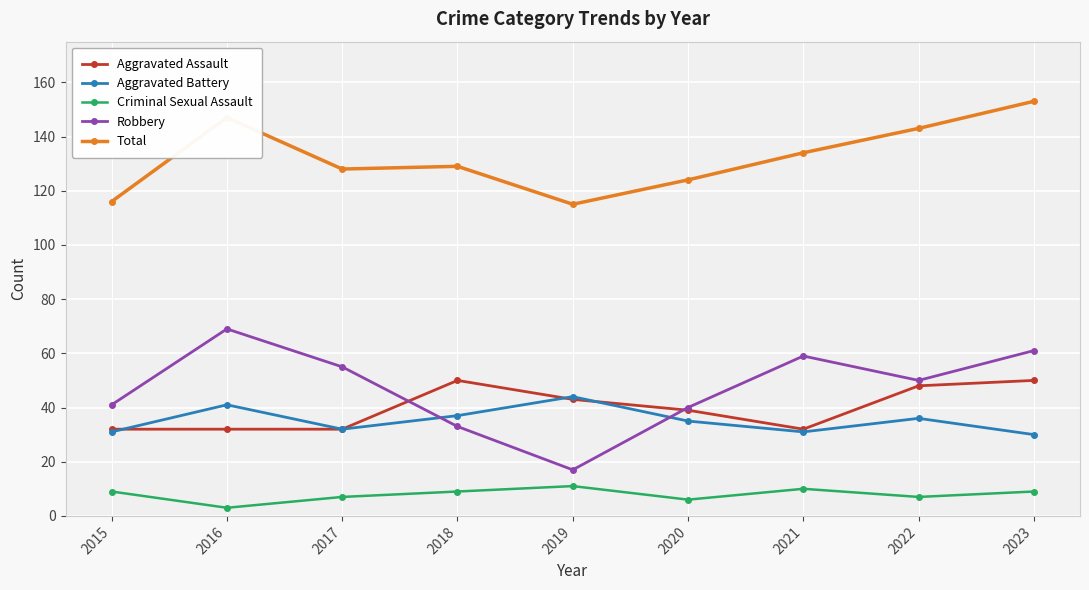

True or false: Criminal Sexual Assault has more than 1 points higher than both neighbors.

True